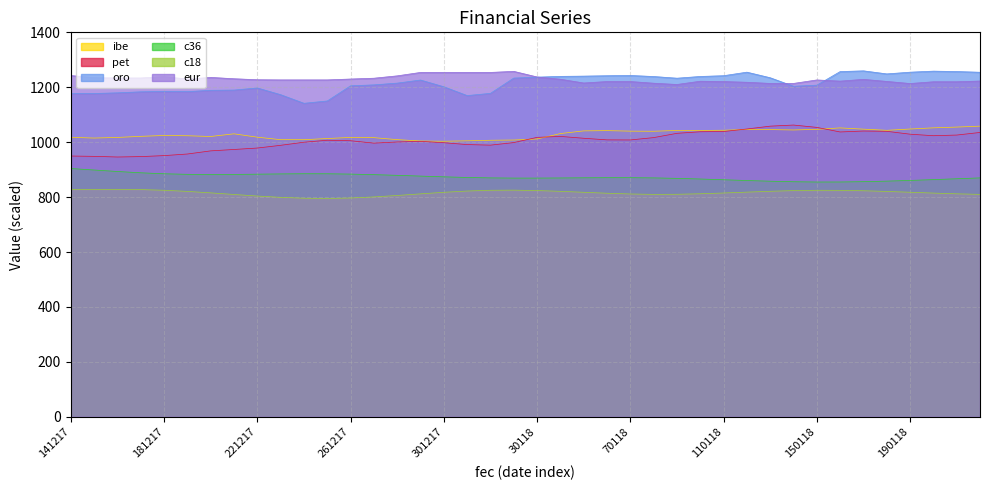

True or false: pet and oro intersect in this chart.

False